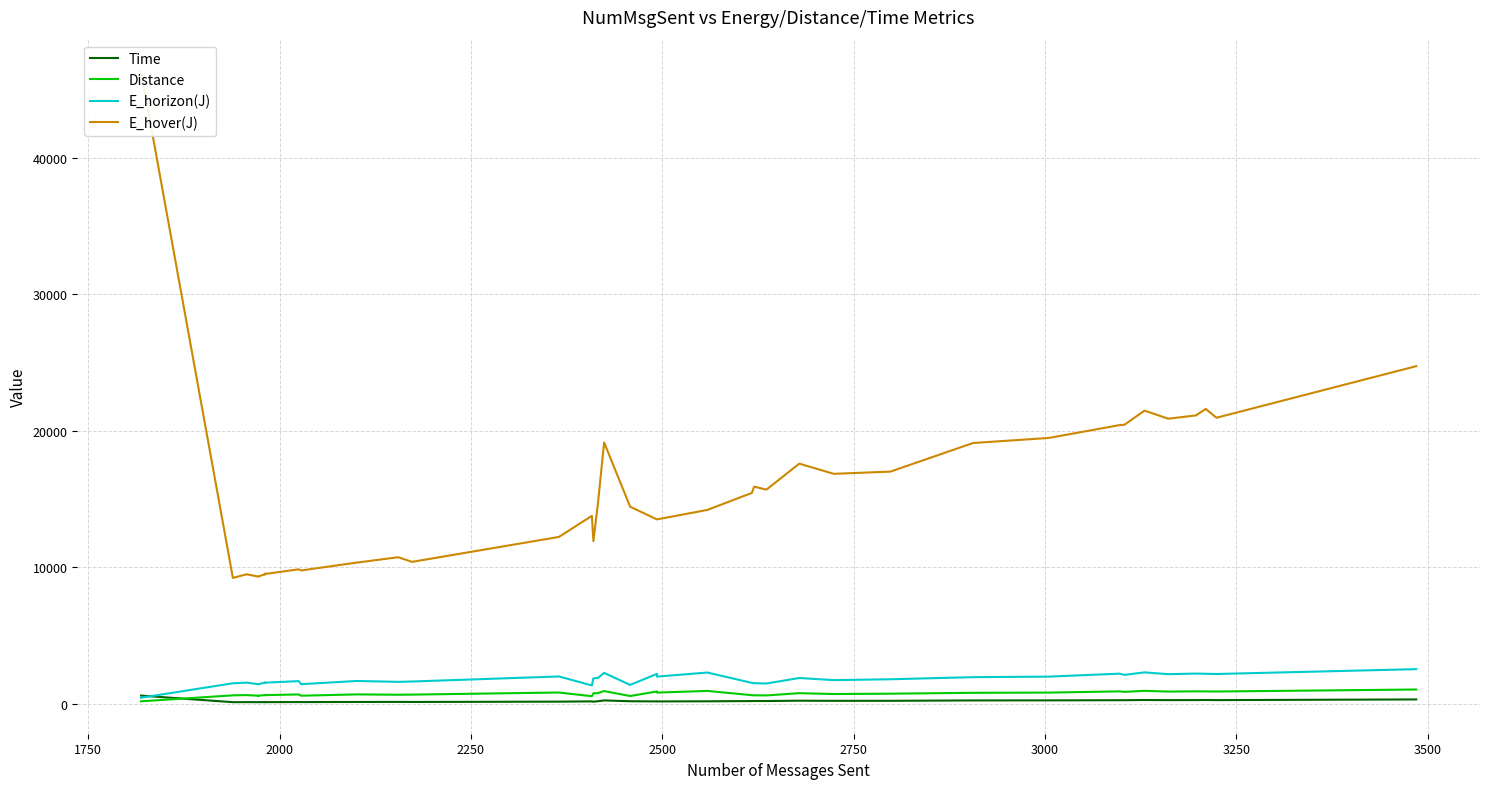

True or false: E_horizon(J) and E_hover(J) cross at least once.

False